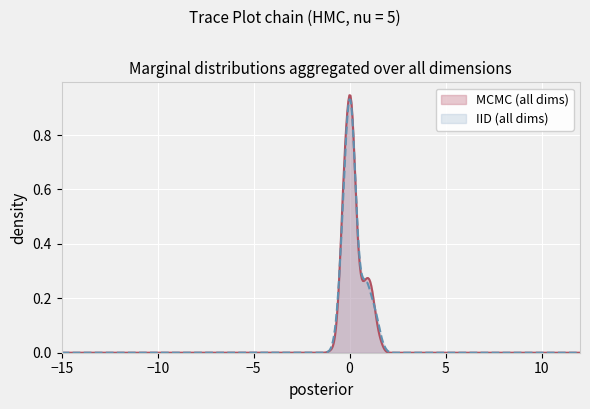

Which series has the largest range (max minus min)?

MCMC (all dims)